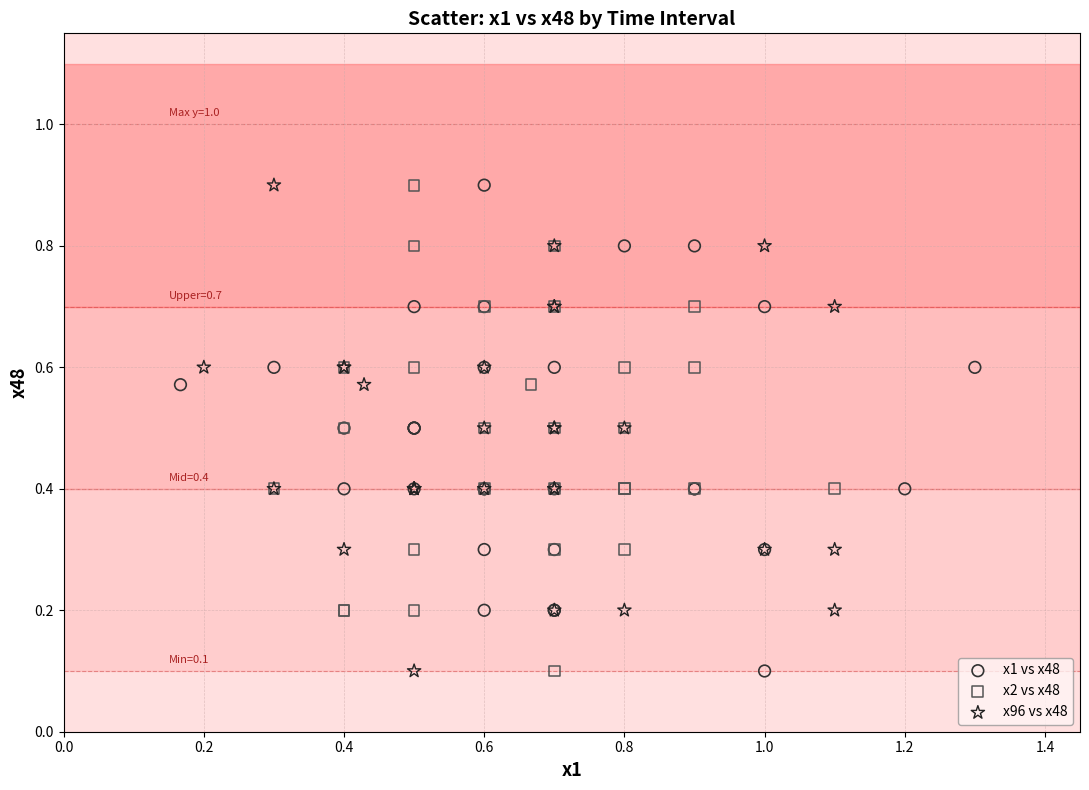

What are all the series names shown in the legend?

x1 vs x48, x2 vs x48, x96 vs x48